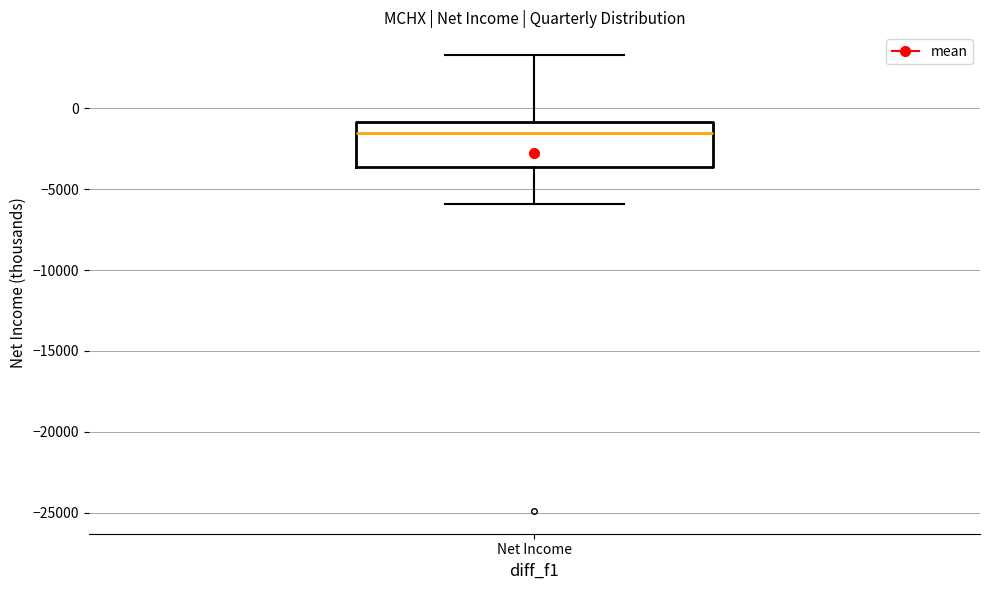

Transcribe this box plot: give where the median line is, the range the box spans, and where the two whiskers end, as read against the y-axis. The values are not printed on the chart, so give them approximately, as read against the axis.

median -1500, box -3500 to -1000, whiskers -6000 to 3500